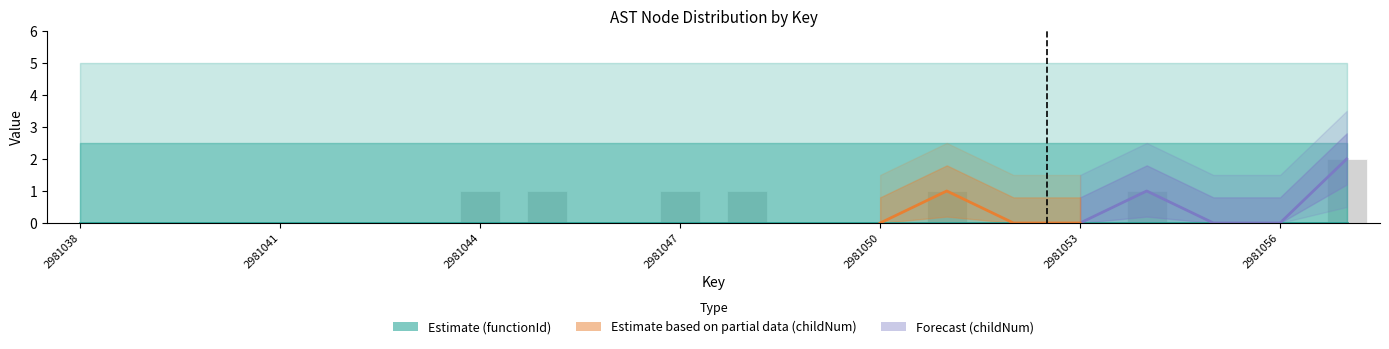

Are the bars horizontal?

No